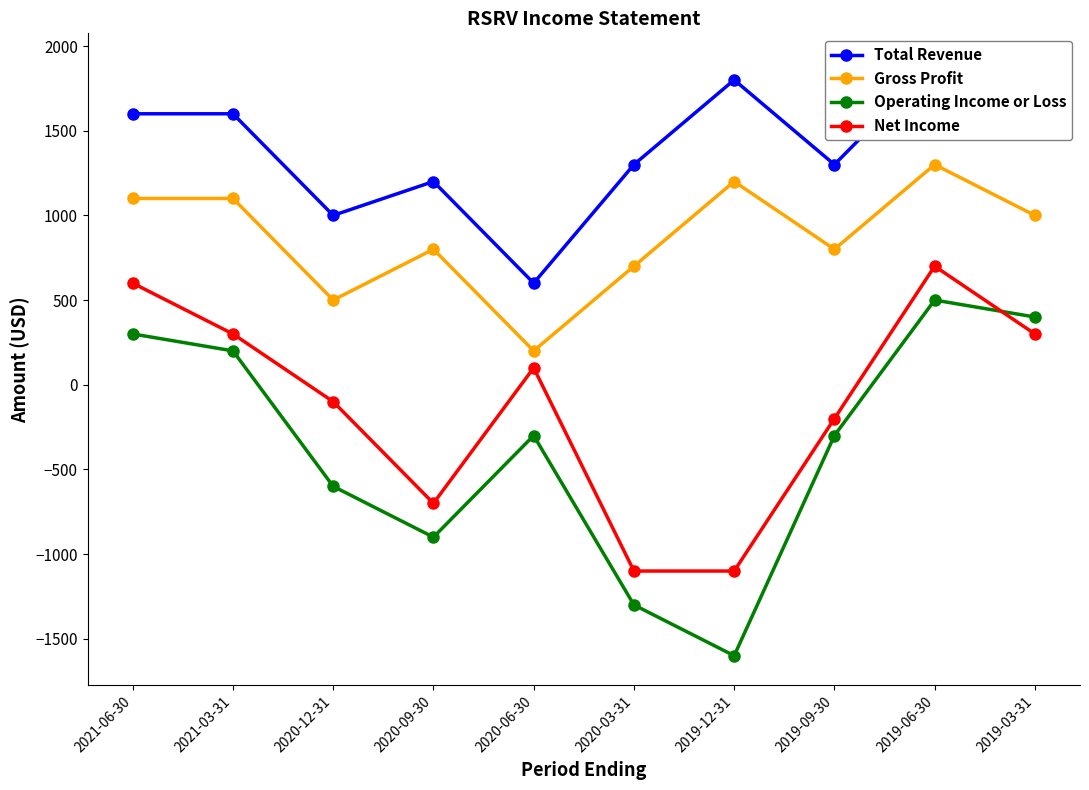

What is the value of the Operating Income or Loss point at the 3rd from the left?

-600